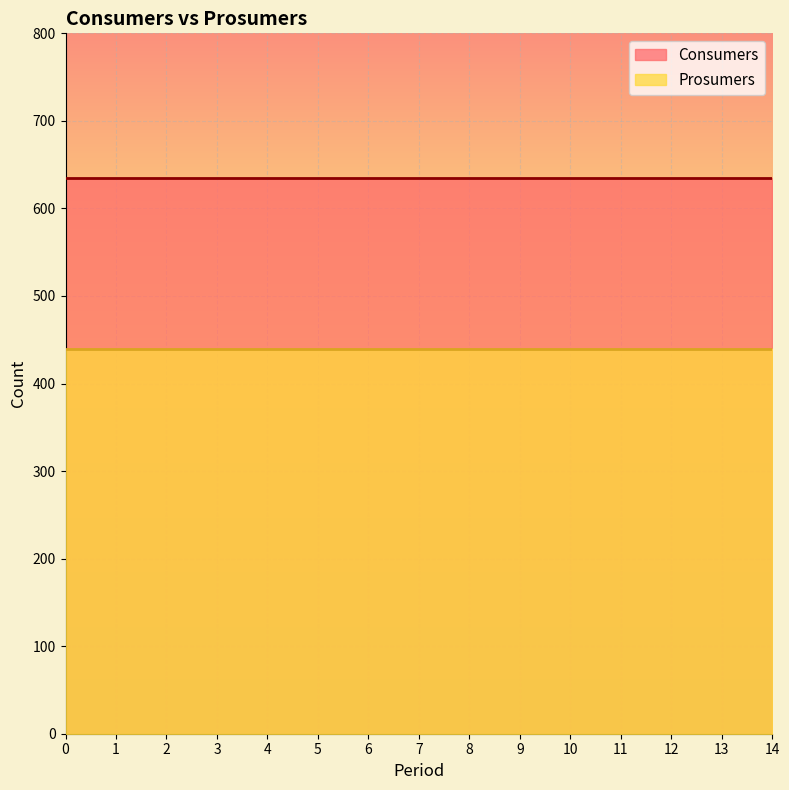

The Consumers series shows 635 at 10. True or false?

True